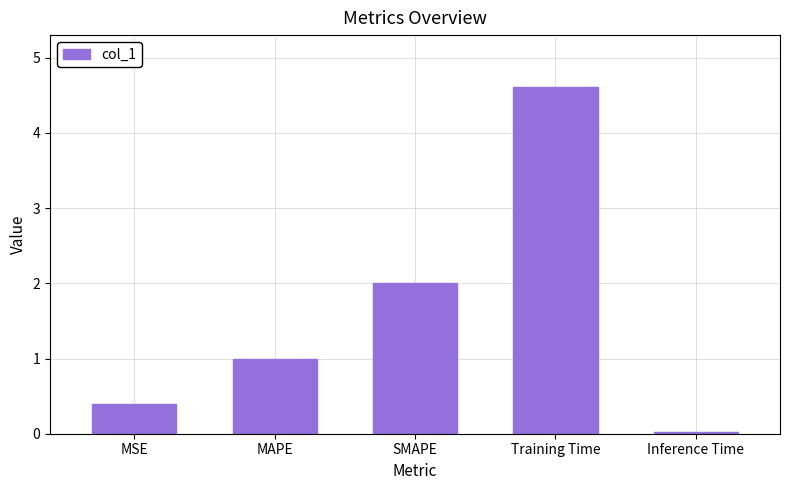

Where is the data nearest to the value 2?

SMAPE